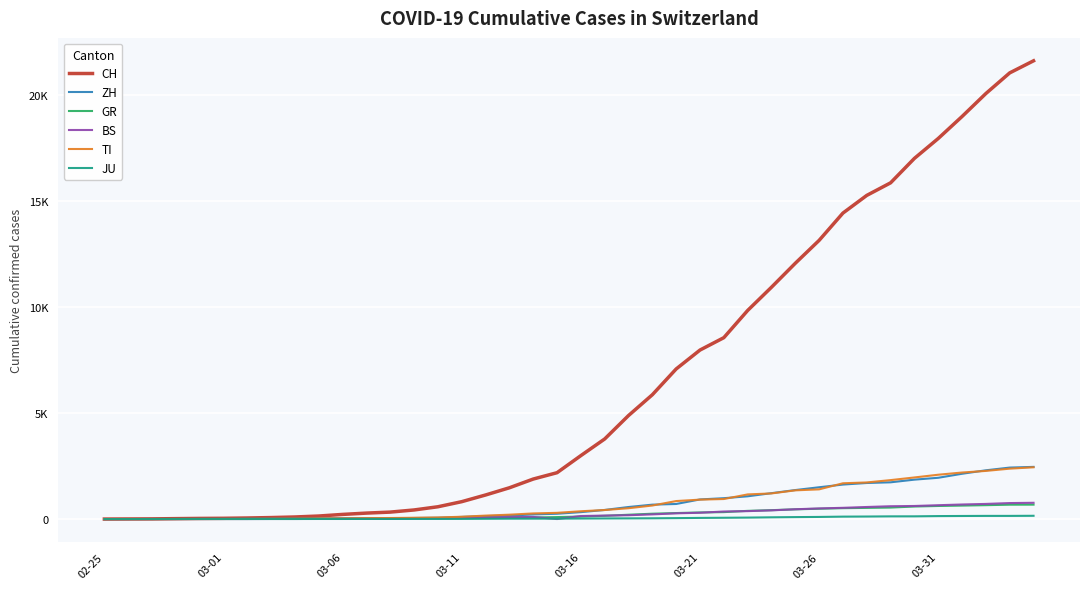

What are all the series names shown in the legend?

CH, ZH, GR, BS, TI, JU